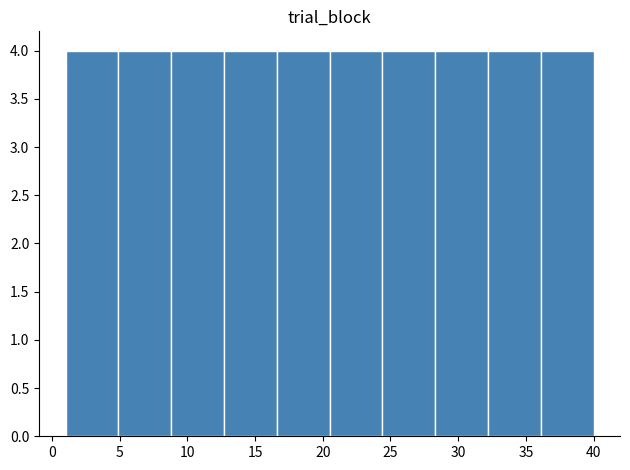

Reading left to right, transcribe this chart: for each bar, give the range it covers on the x-axis and its height. Neither the bar edges nor the heights are printed on the chart, so give them approximately, as read against the axes.

1.0 to 4.9: 4
4.9 to 8.8: 4
8.8 to 12.7: 4
12.7 to 16.6: 4
16.6 to 20.5: 4
20.5 to 24.4: 4
24.4 to 28.3: 4
28.3 to 32.2: 4
32.2 to 36.1: 4
36.1 to 40.0: 4